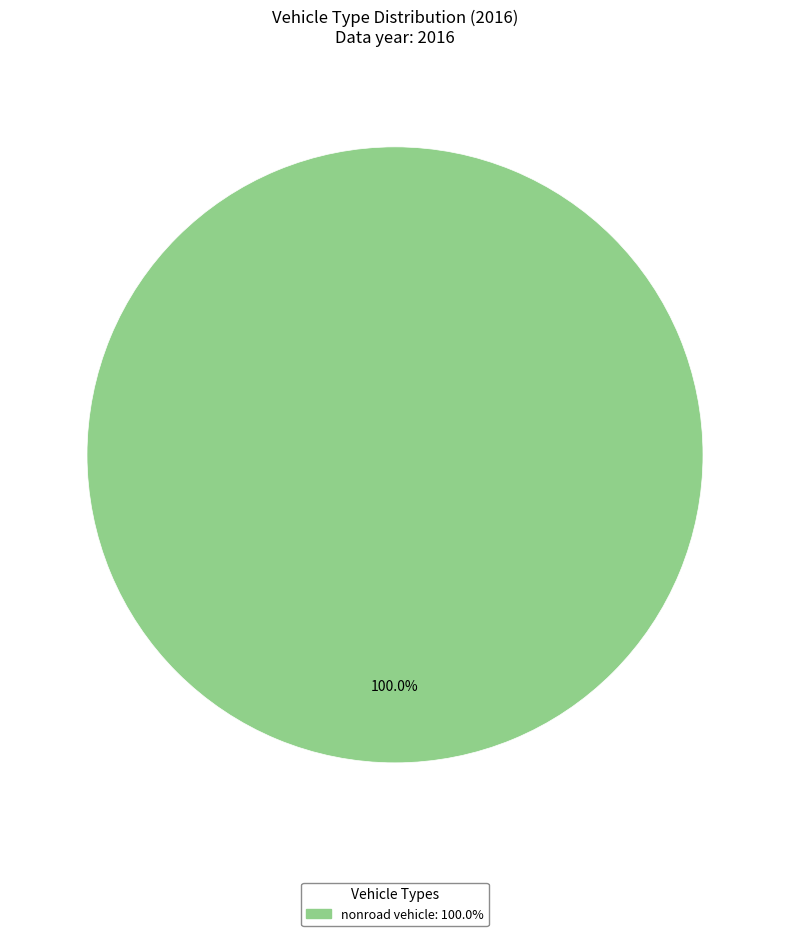

Is there a majority slice in this chart?

Yes